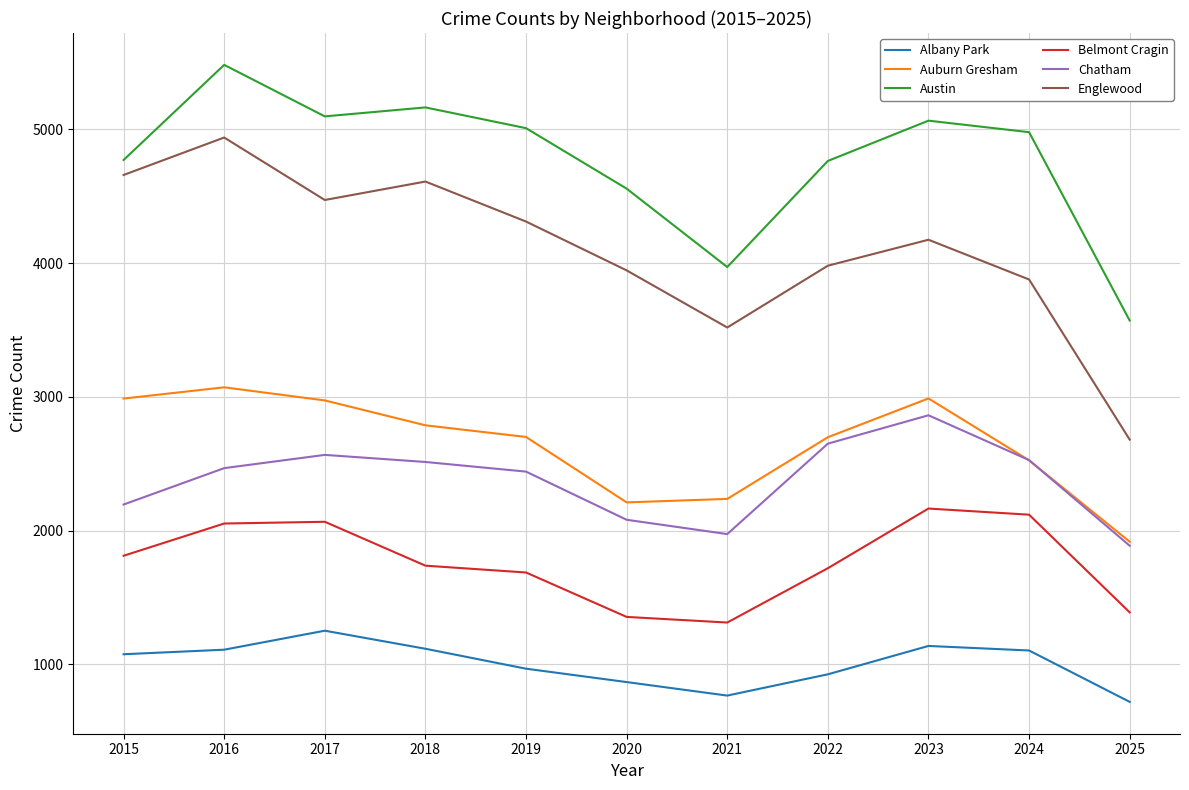

List the series in order of their peak value, lowest first.

Albany Park, Belmont Cragin, Chatham, Auburn Gresham, Englewood, Austin